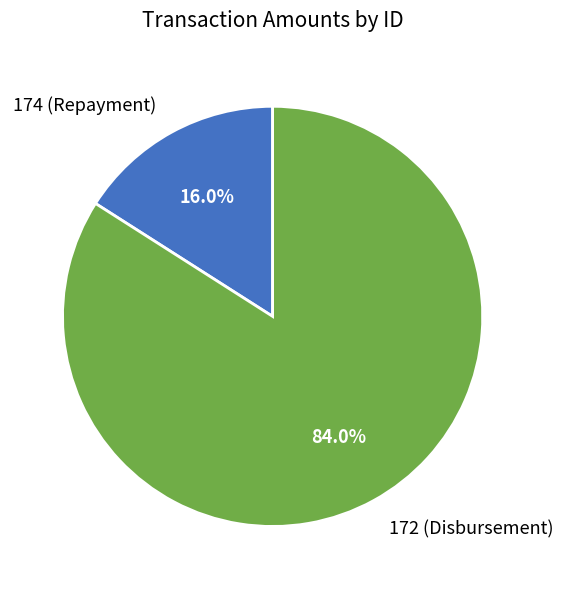

True or false: 172 (Disbursement) accounts for 84% of the total.

True